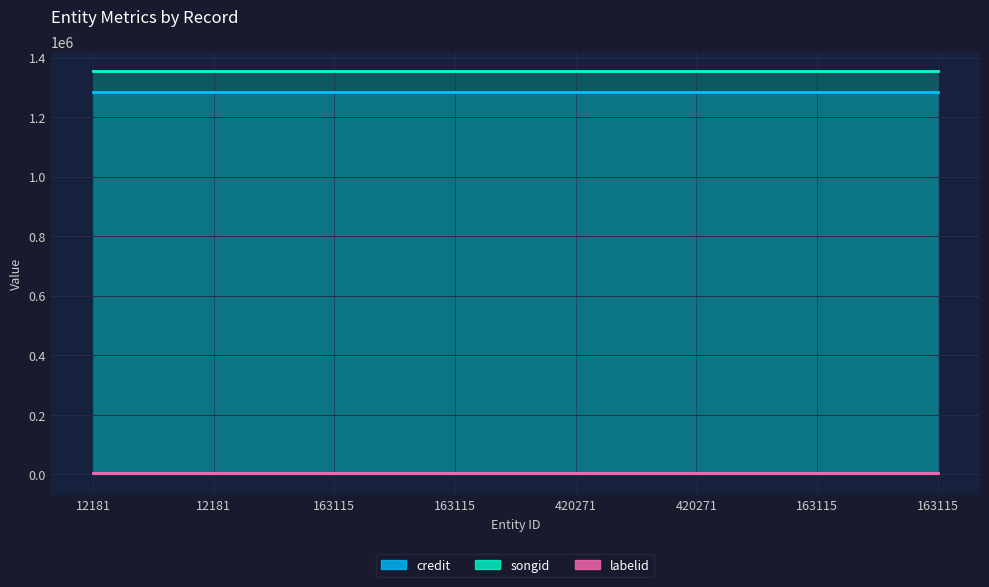

True or false: labelid and songid intersect in this chart.

False